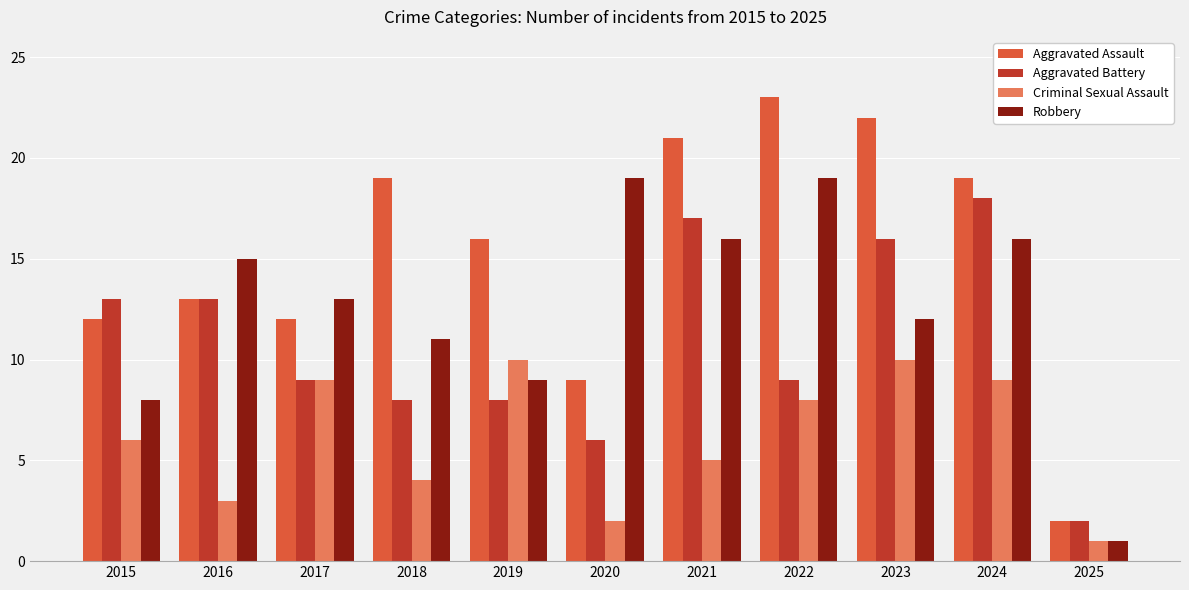

Does the chart contain stacked bars?

No